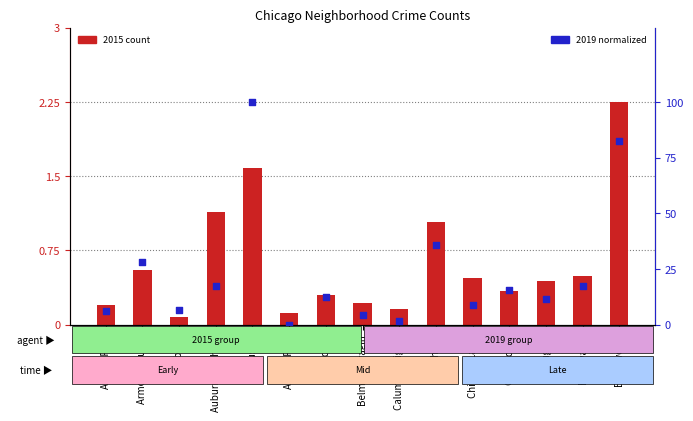

What are all the series names shown in the legend?

2015 count, 2019 (normalized)